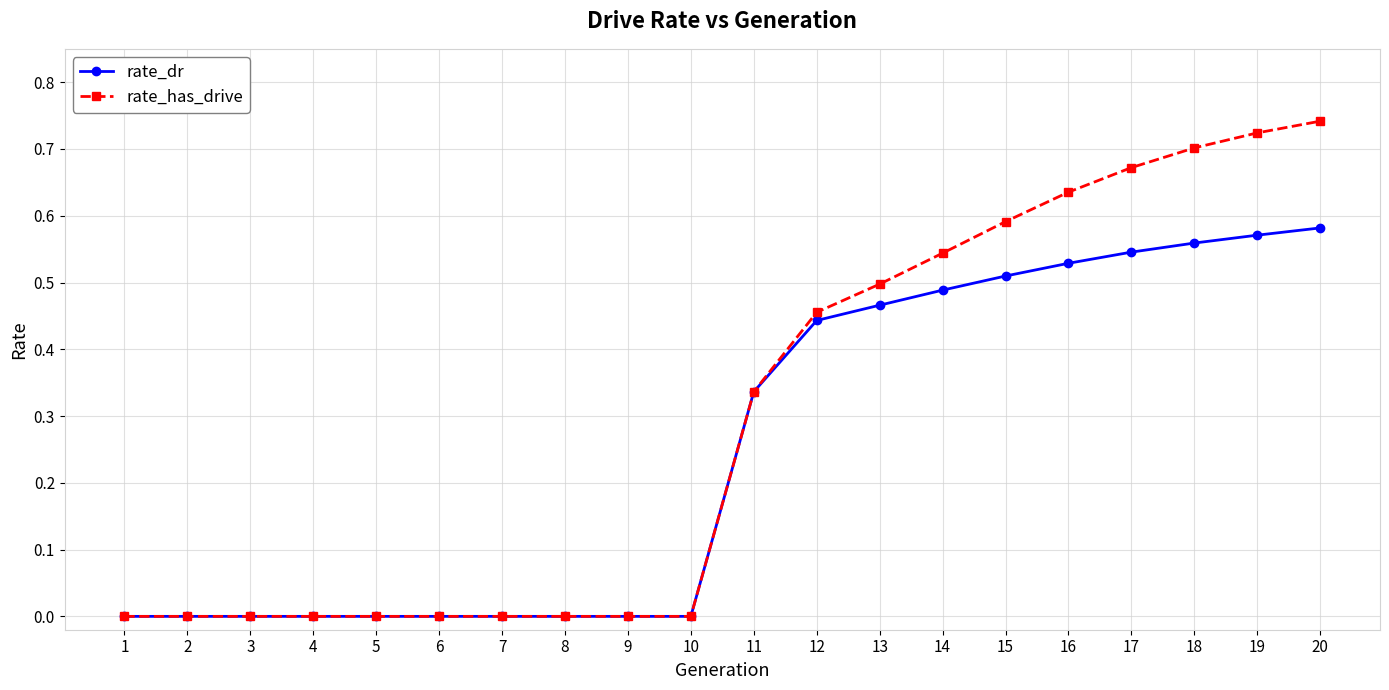

The rate_dr series shows 0.2 at 1. True or false?

False